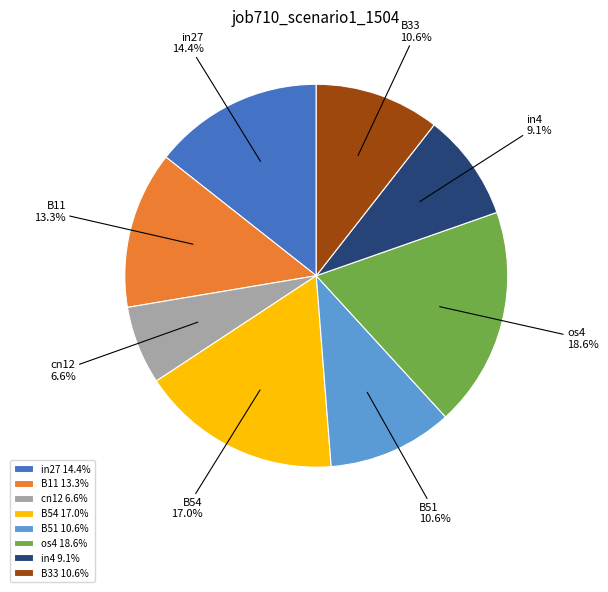

Which has a higher value, os4 or B54?

os4